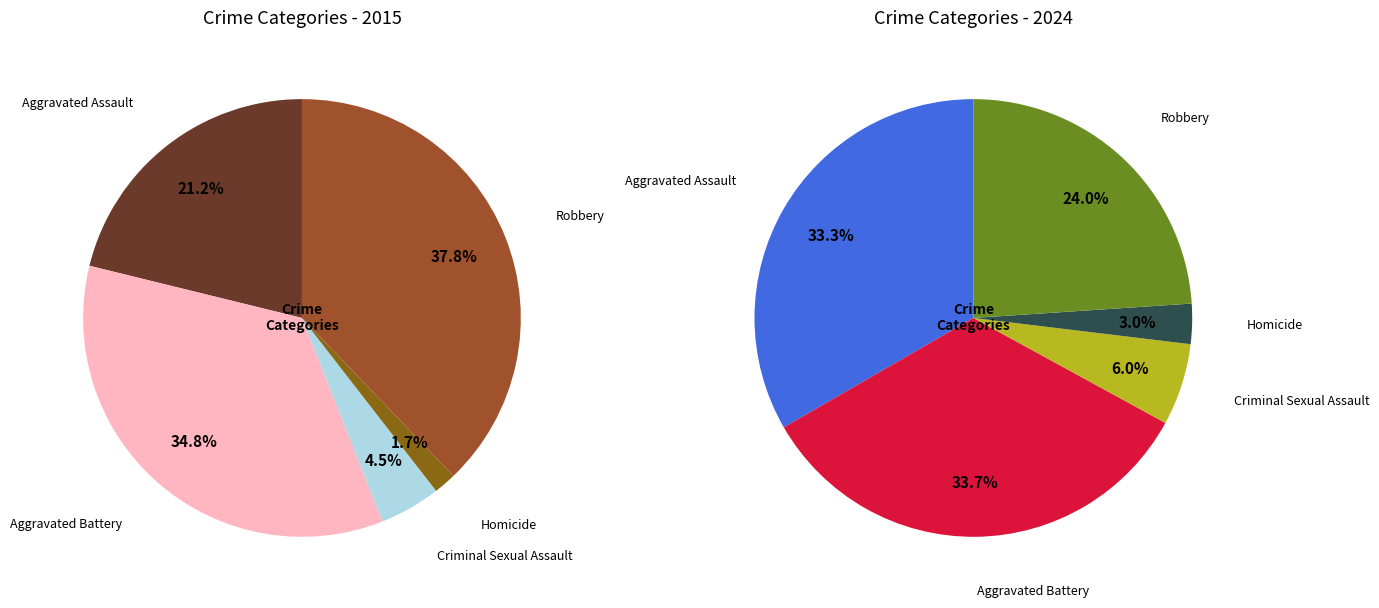

To the nearest percent, what is the average slice percentage?

20%